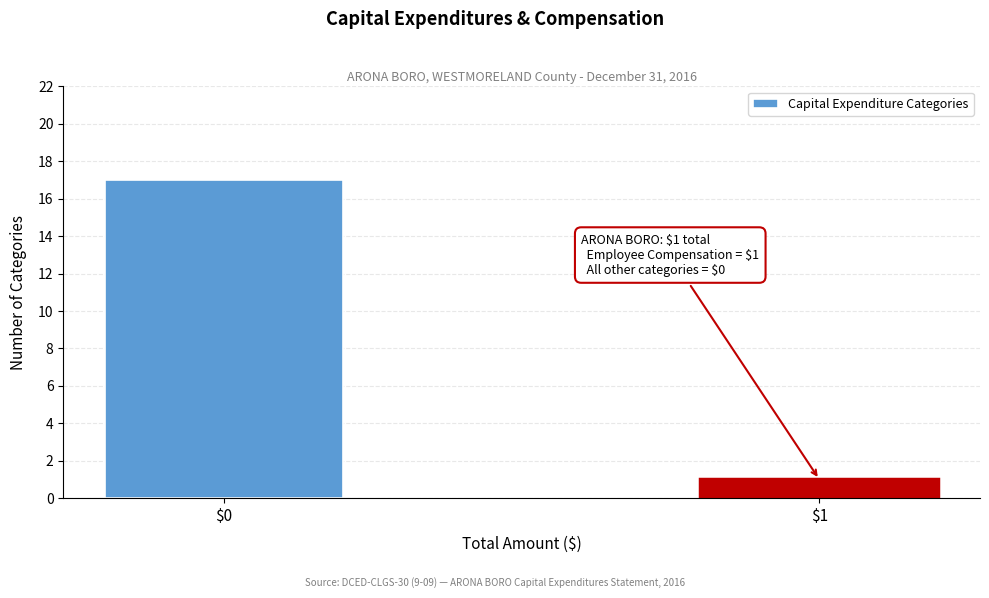

Reading left to right, list all the values displayed in this chart.

17	1